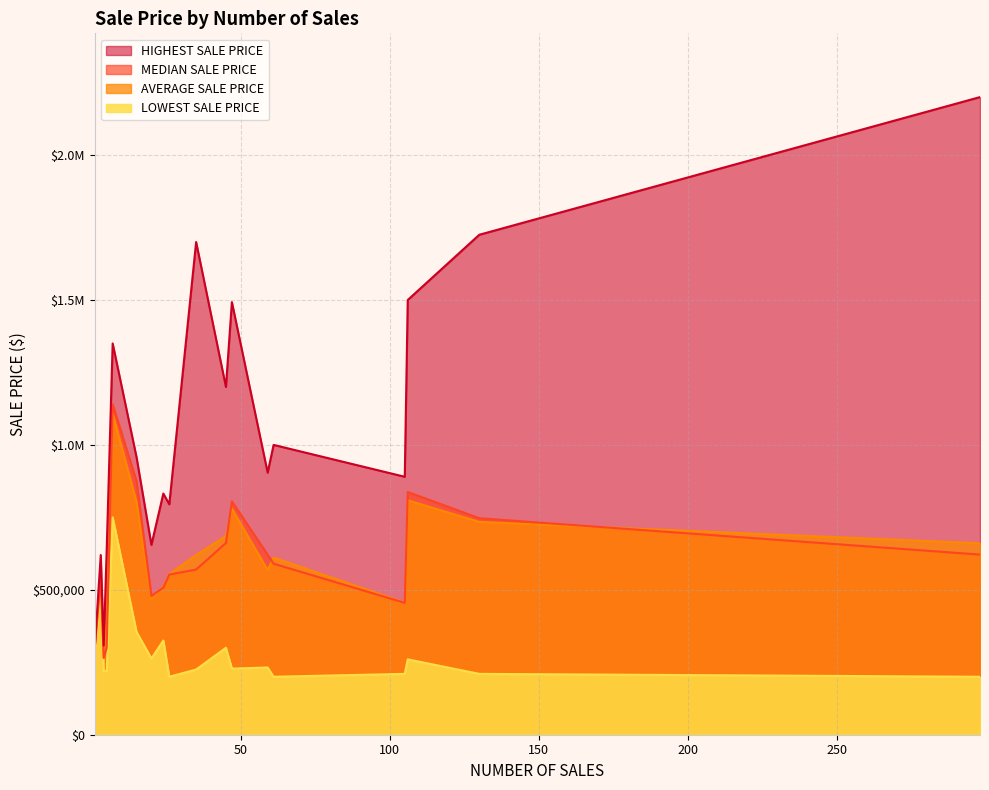

True or false: AVERAGE SALE PRICE has more than 1 points higher than both neighbors.

True